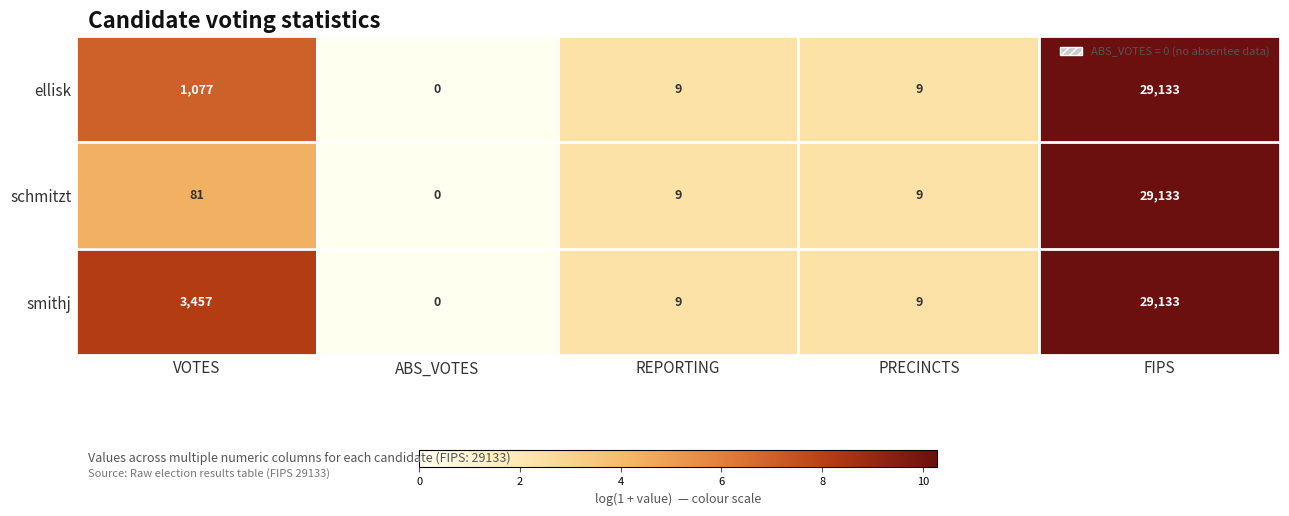

How many values in the schmitzt series are below 9?

1